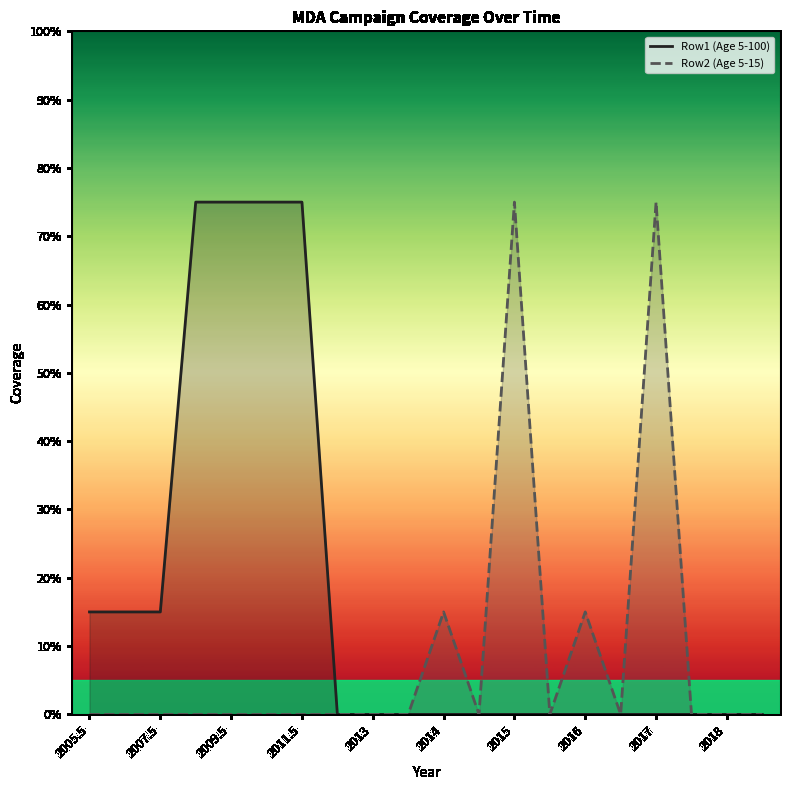

The Row1 (Age 5-100) series shows 0.4 at 2017. True or false?

False